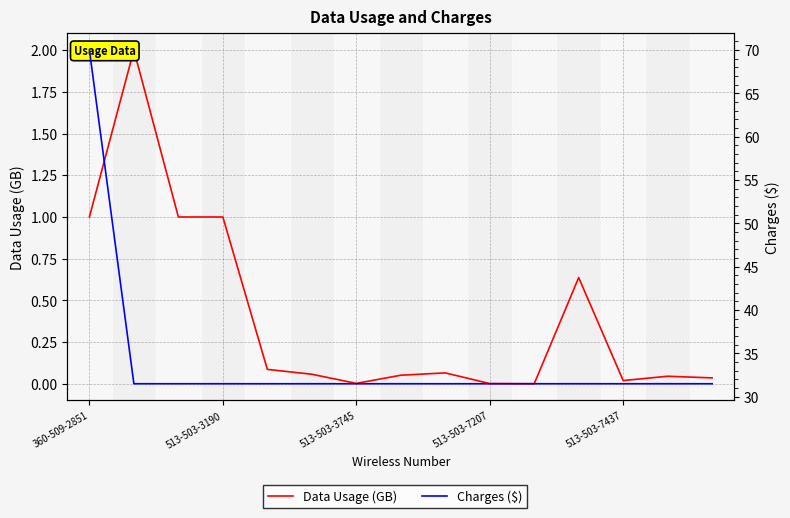

List the labels in order of Charges ($) value, largest first.

360-509-2851, 513-503-3190, 513-503-3745, 513-503-7207, 513-503-7437, 5, 6, 7, 8, 9, 10, 11, 12, 13, 14